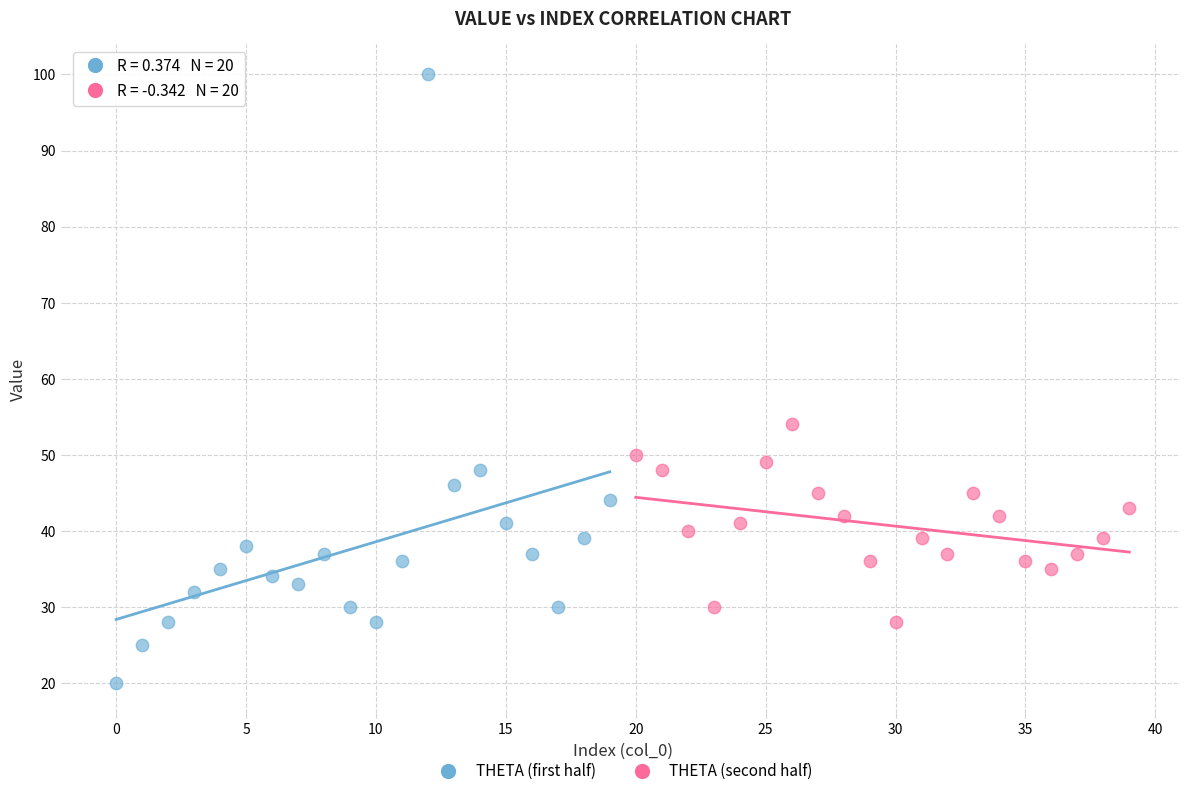

Which series has the widest spread of Y values?

THETA (first half)